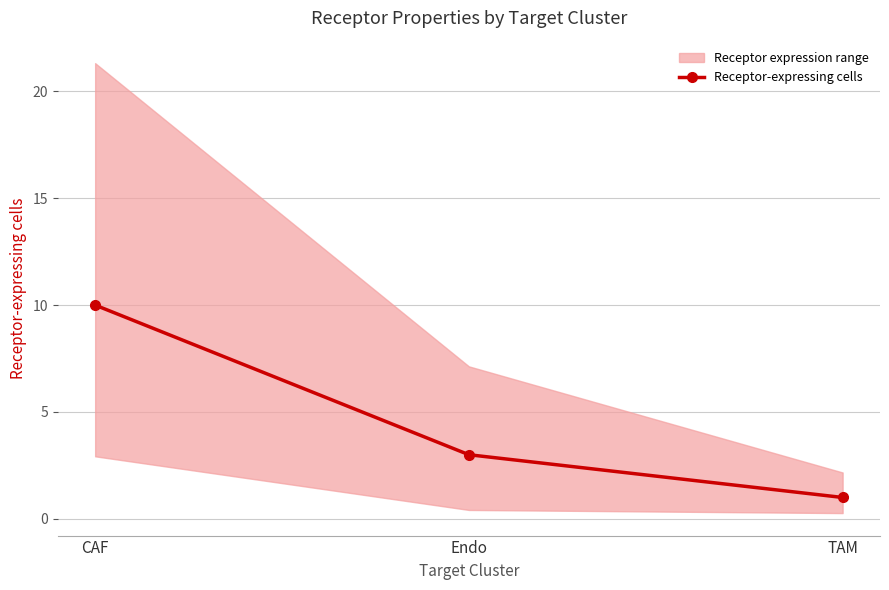

What is the value of the 1st point from the left?

10